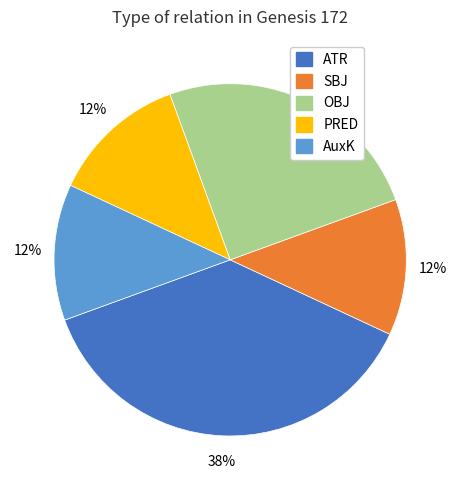

The PRED slice represents 12% of the pie. True or false?

True